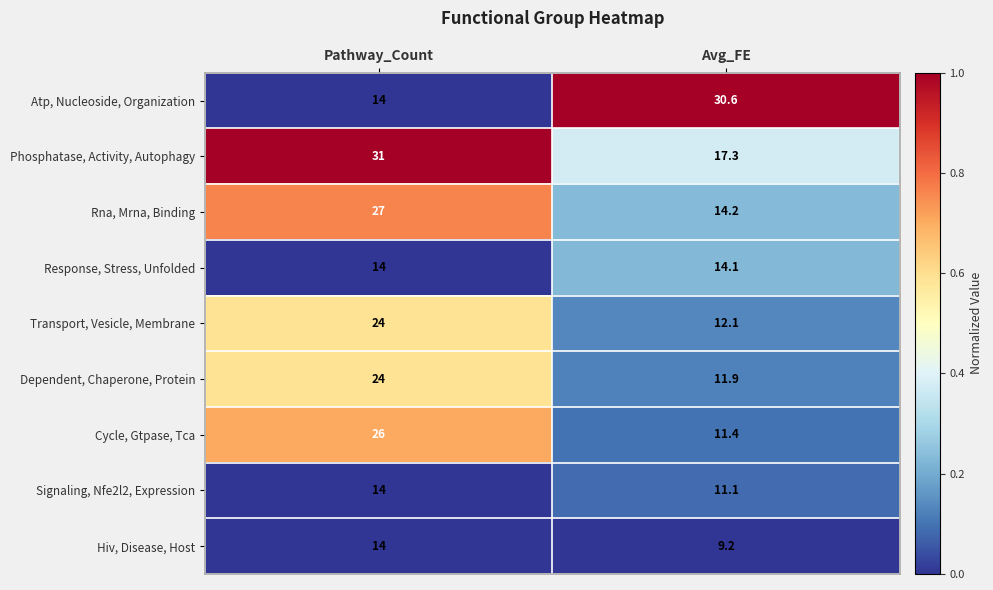

Rank the series at Avg_FE from lowest to highest value.

Hiv, Disease, Host, Signaling, Nfe2l2, Expression, Cycle, Gtpase, Tca, Dependent, Chaperone, Protein, Transport, Vesicle, Membrane, Response, Stress, Unfolded, Rna, Mrna, Binding, Phosphatase, Activity, Autophagy, Atp, Nucleoside, Organization